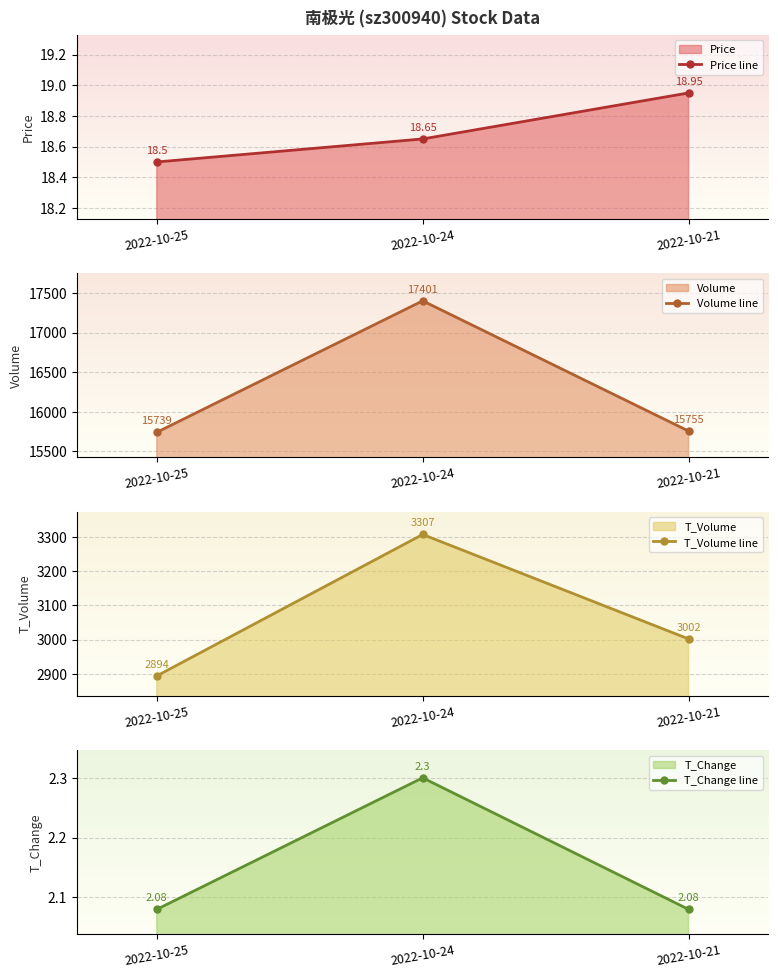

How many T_Change line values are between 2 and 3?

3